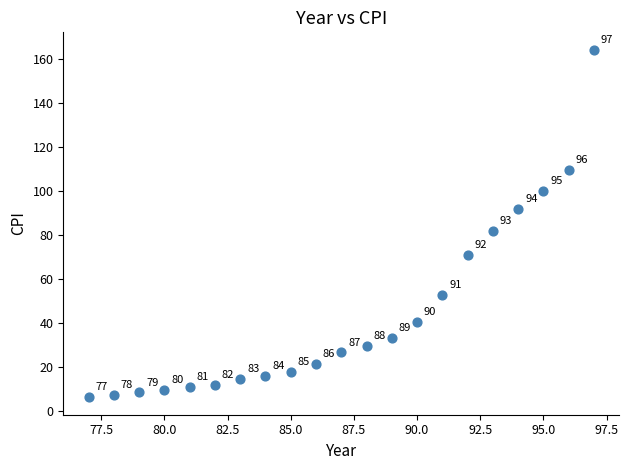

What Y value in the scatter plot is closest to 85?

81.9